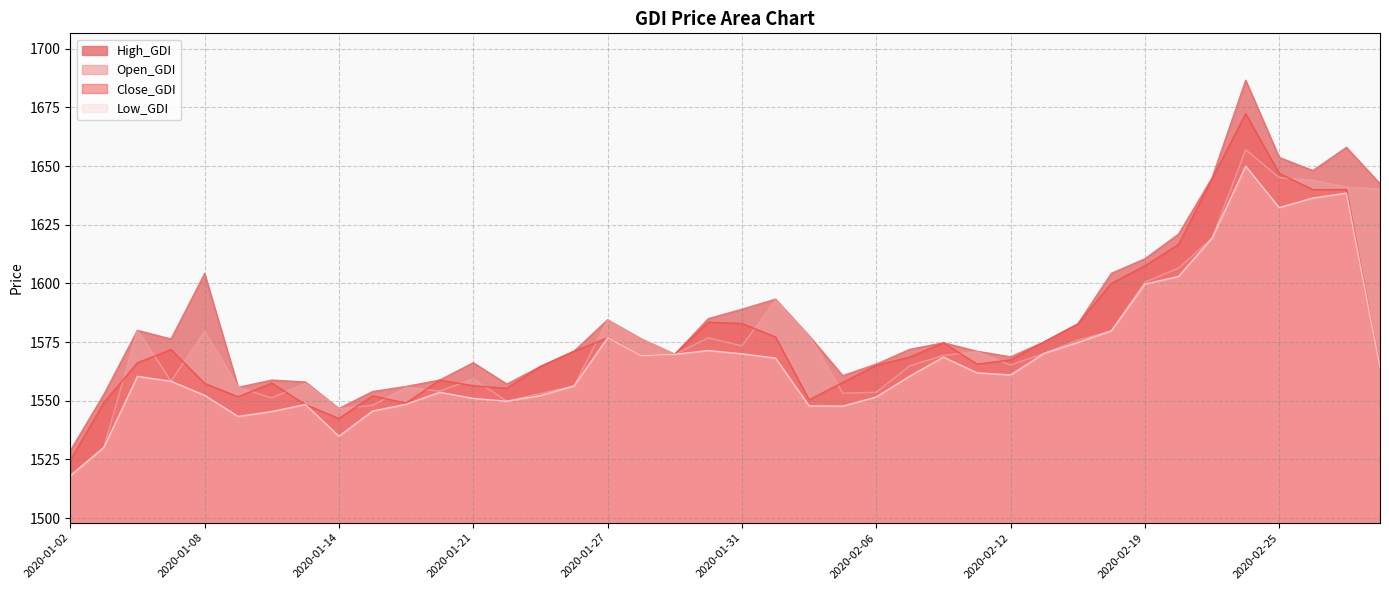

True or false: Low_GDI has more than 2 interior local peaks.

True